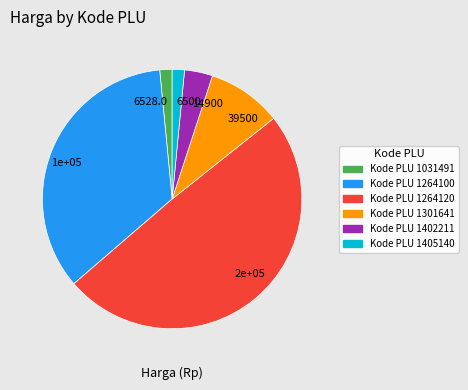

What is the ratio of the value at 1e+05 to the value at 6528.0?

22.7